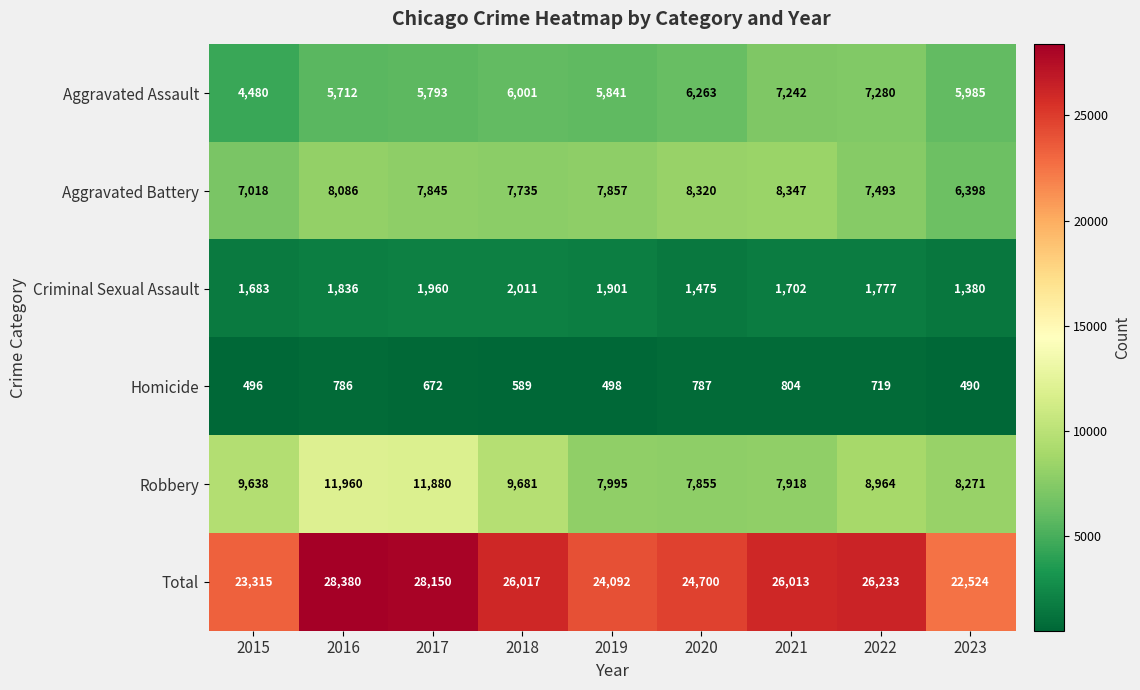

The Homicide series shows 493 at 2016. True or false?

False